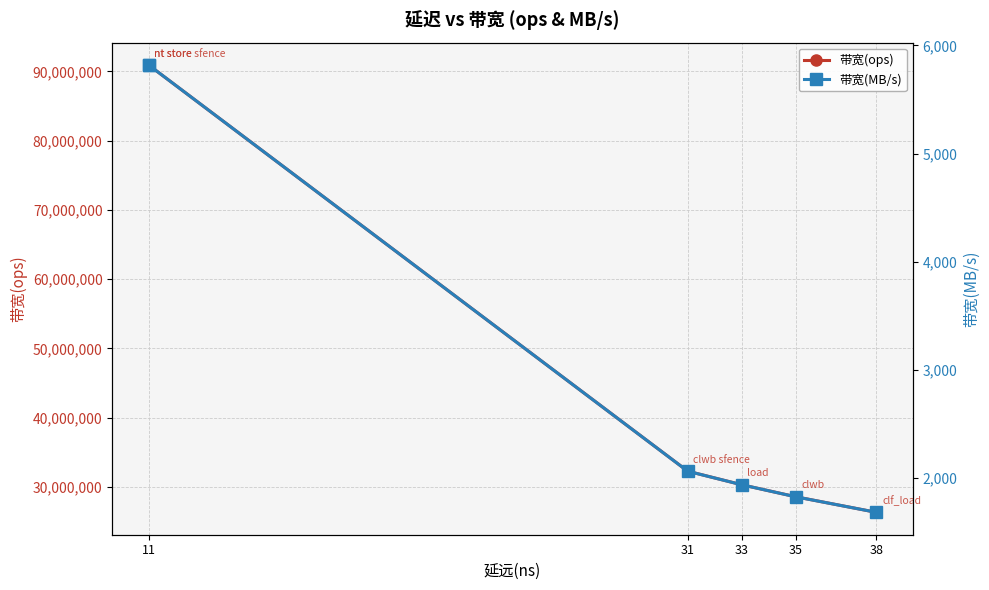

True or false: 带宽(ops) has a value of 18615590 at 35.

False